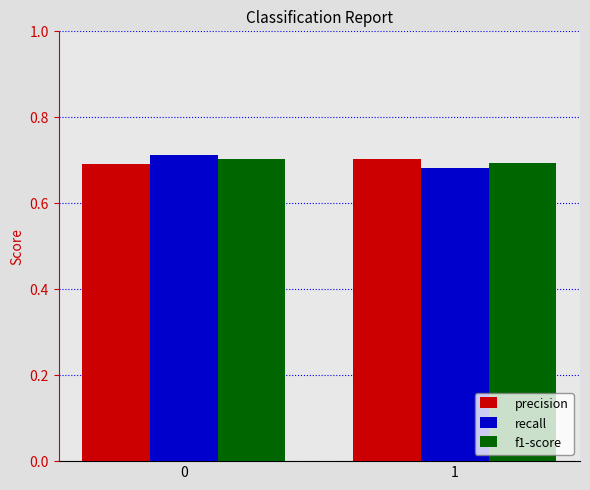

Is it true that recall equals 1.0 at 1?

False